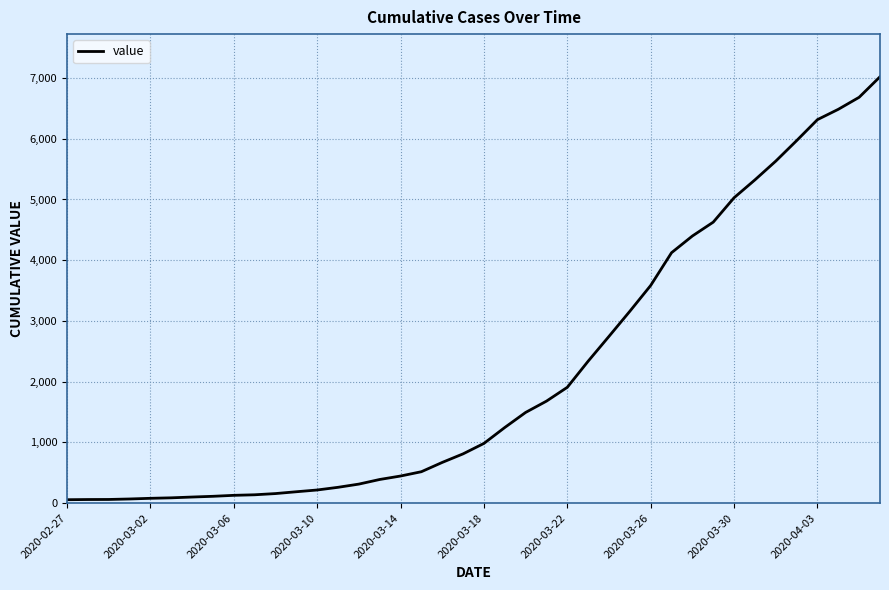

What is the maximum value shown in the chart?

7021